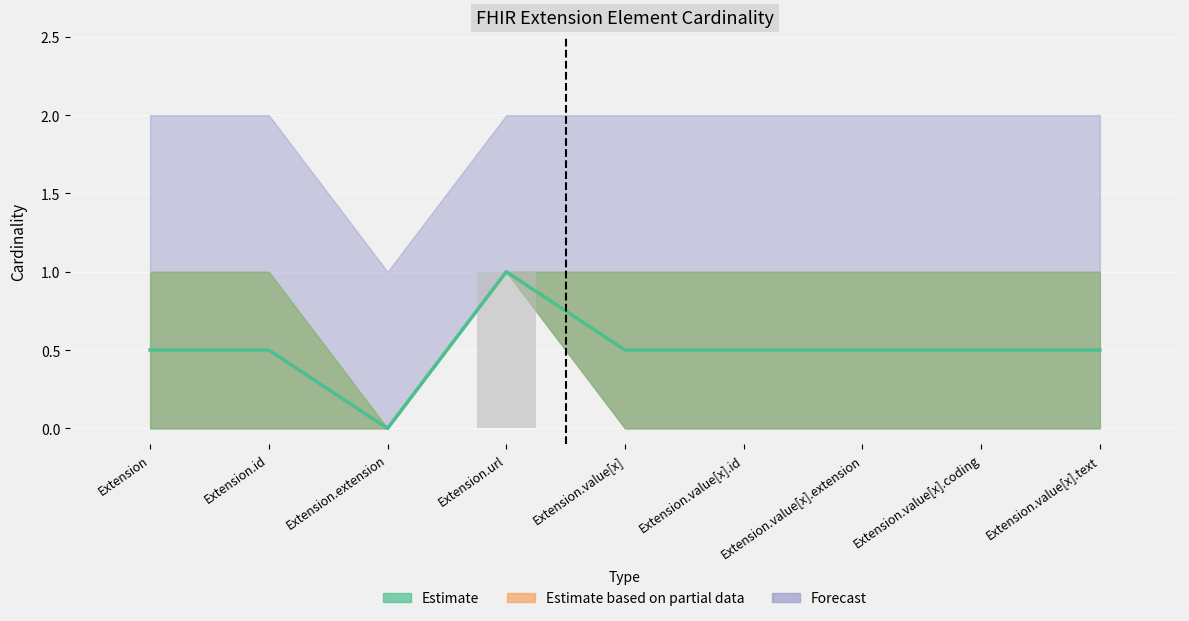

What is the label of the 8th bar from the right?

Extension.id